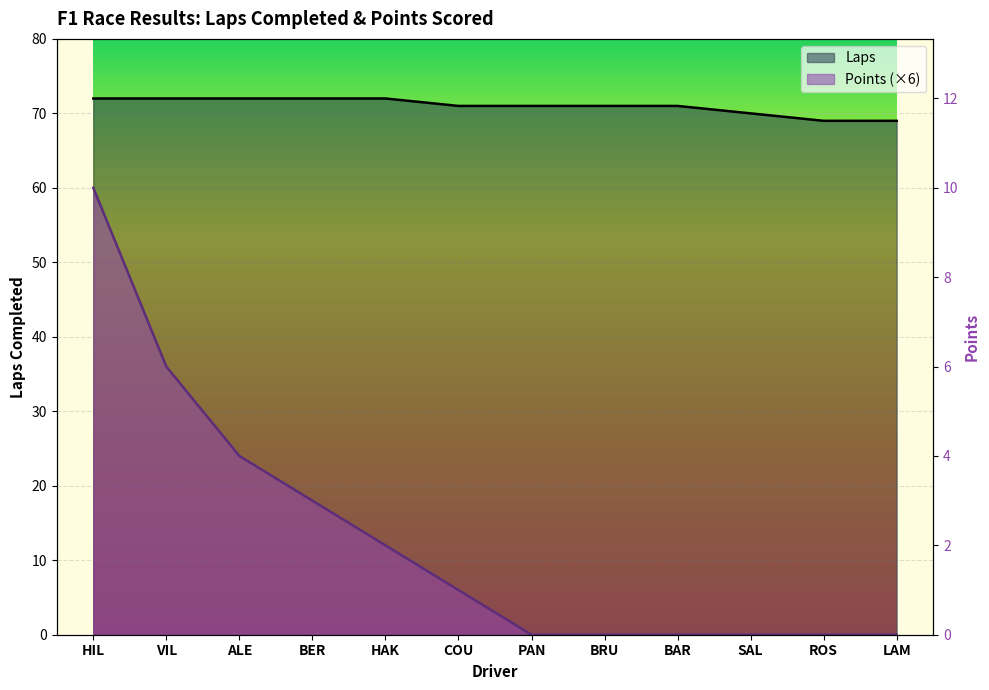

What is the difference between the second highest and second lowest values in the Laps series?

3